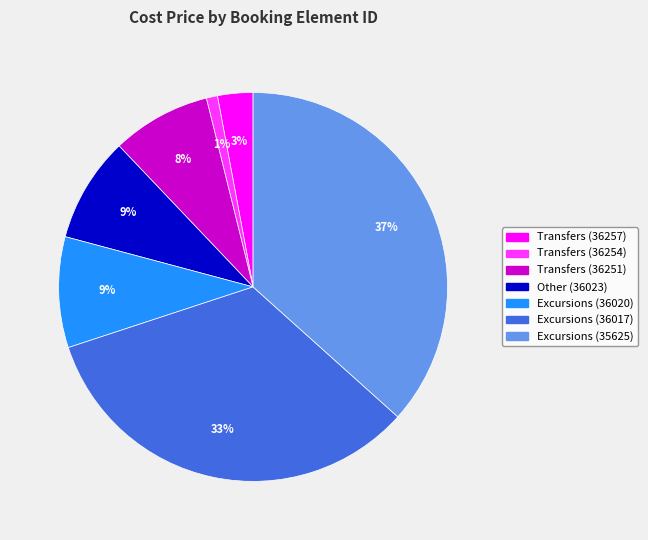

Is there a majority slice in this chart?

No